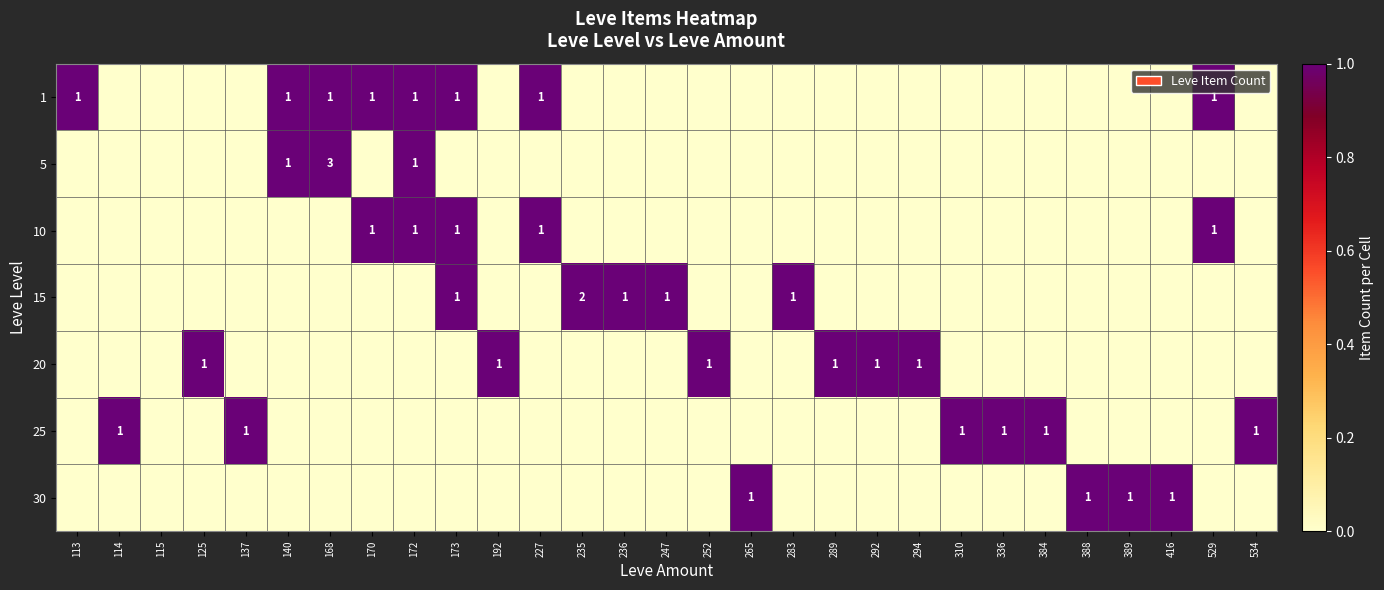

The 30 series shows 2 at 388. True or false?

False